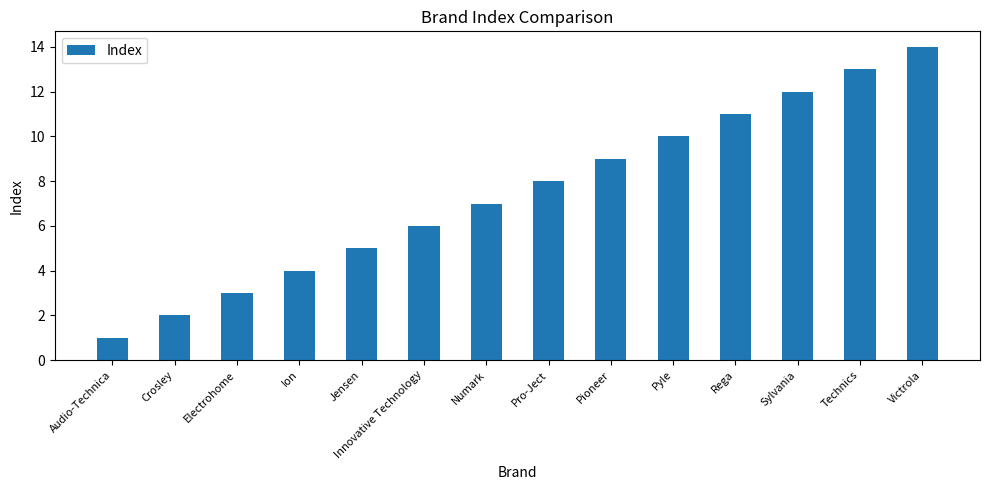

Rank the categories by value from lowest to highest.

Audio-Technica, Crosley, Electrohome, Ion, Jensen, Innovative Technology, Numark, Pro-Ject, Pioneer, Pyle, Rega, Sylvania, Technics, Victrola